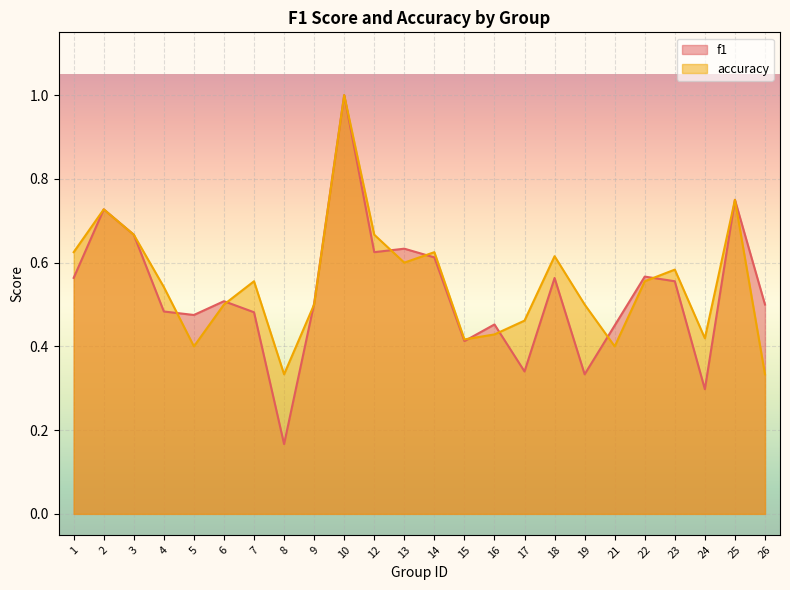

What is the difference between the f1 values at 25 and 18?

0.2